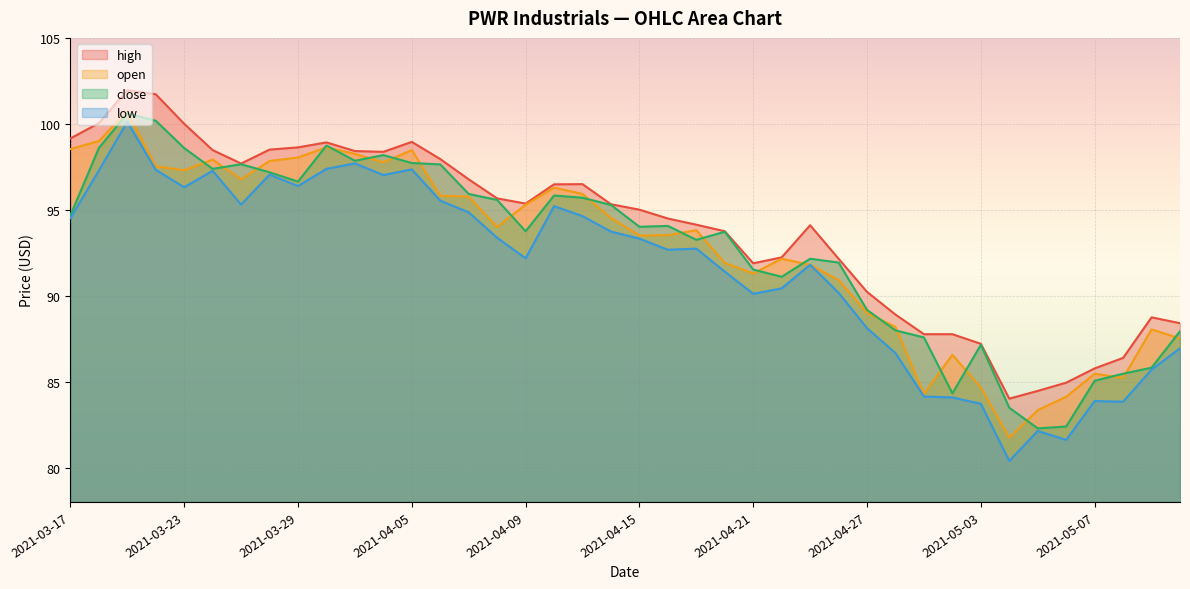

What is the label of the 22nd point from the left?

2021-04-16